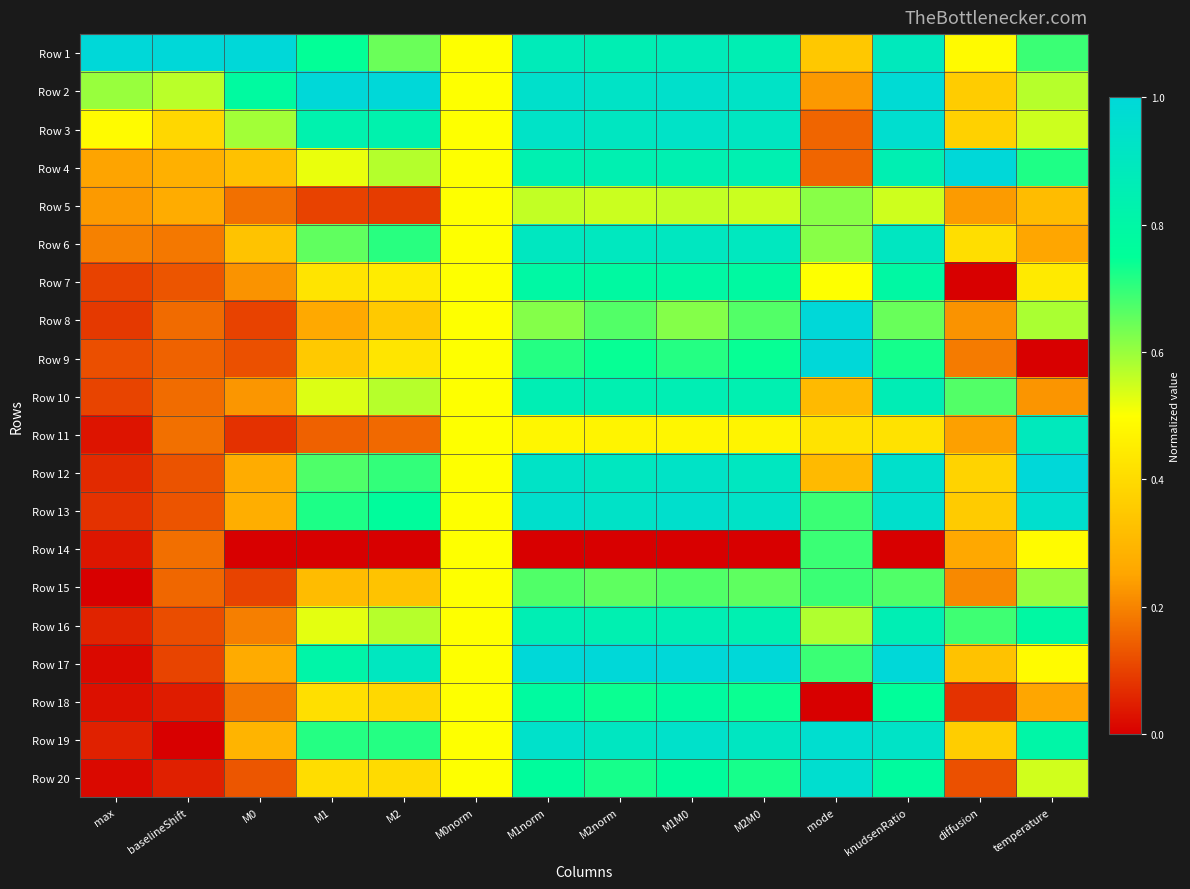

At M2norm, list the series in order from smallest to largest.

Row 14, Row 11, Row 5, Row 15, Row 8, Row 20, Row 18, Row 9, Row 7, Row 10, Row 4, Row 16, Row 1, Row 6, Row 12, Row 19, Row 3, Row 2, Row 13, Row 17